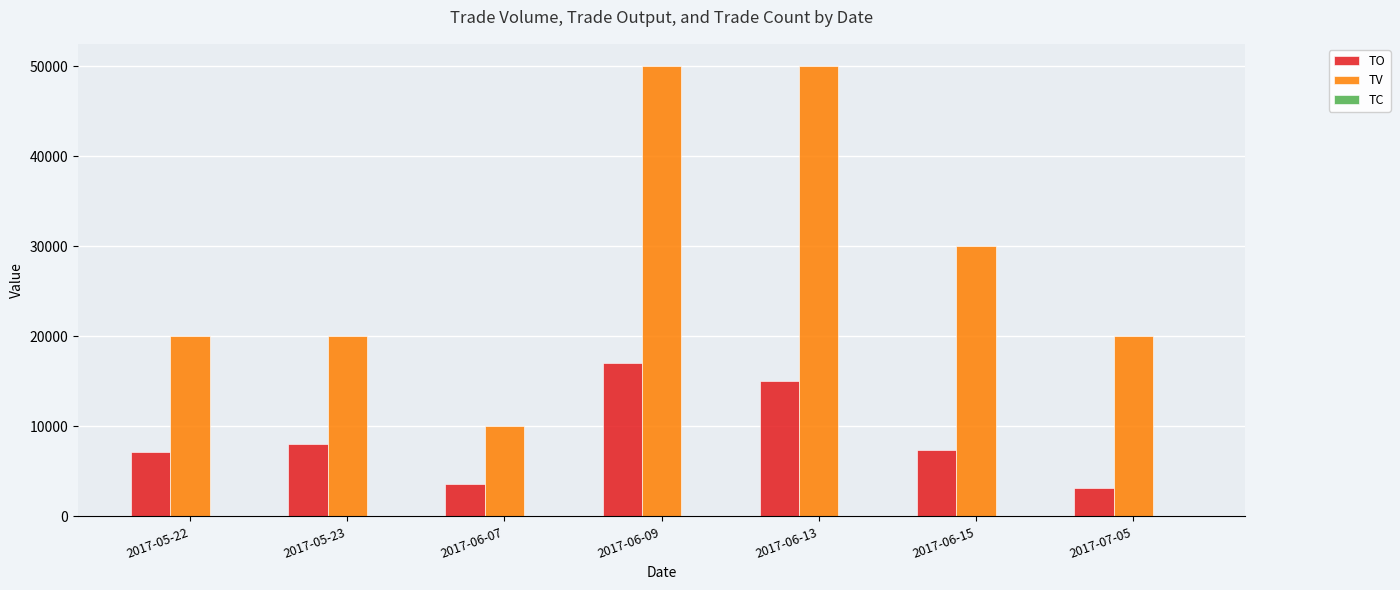

Count the number of data series in this chart.

3